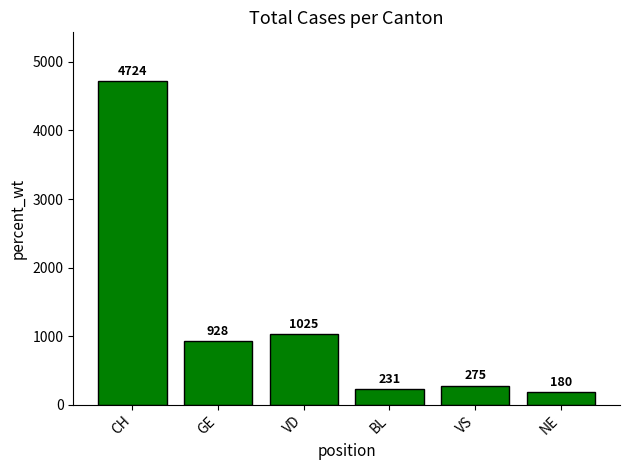

How many values are below 928?

3